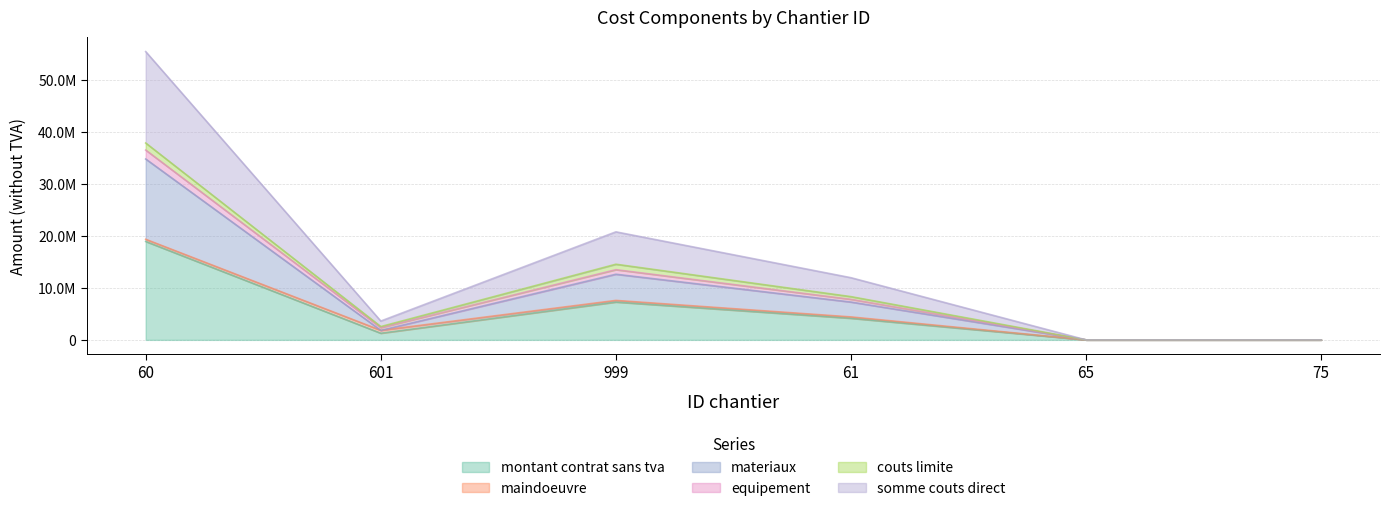

Which series changed the most between 61 and 75?

somme couts direct